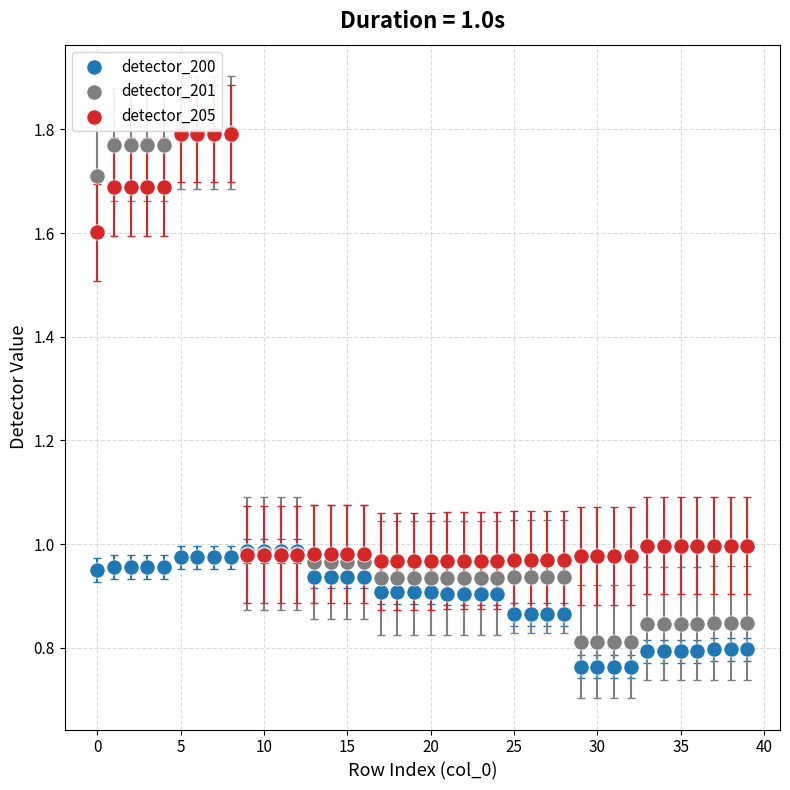

What are all the series names shown in the legend?

detector_200, detector_201, detector_205